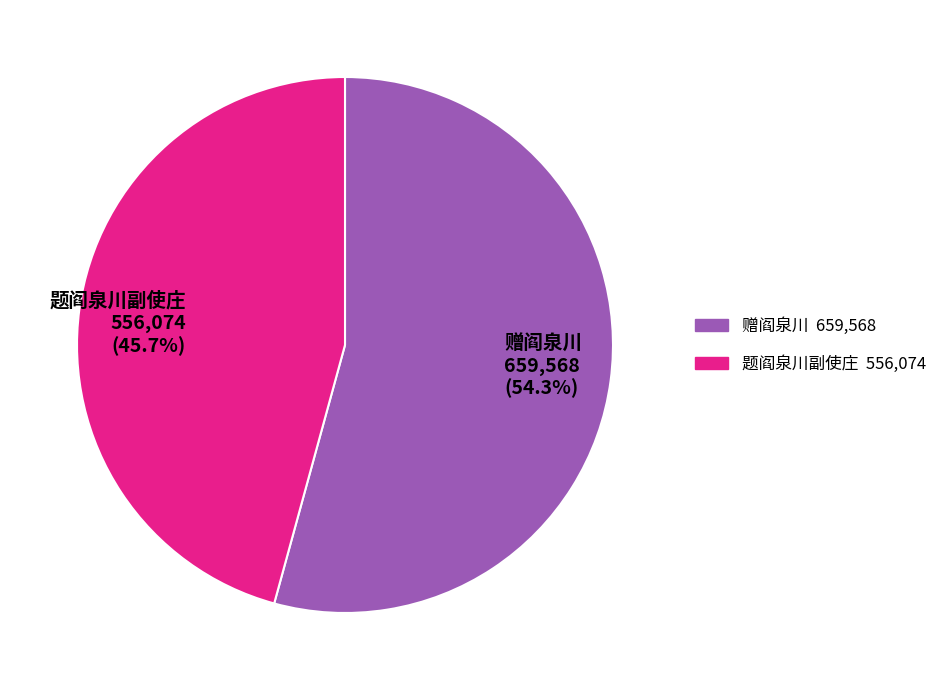

True or false: 赠阎泉川 accounts for 60% of the total.

False